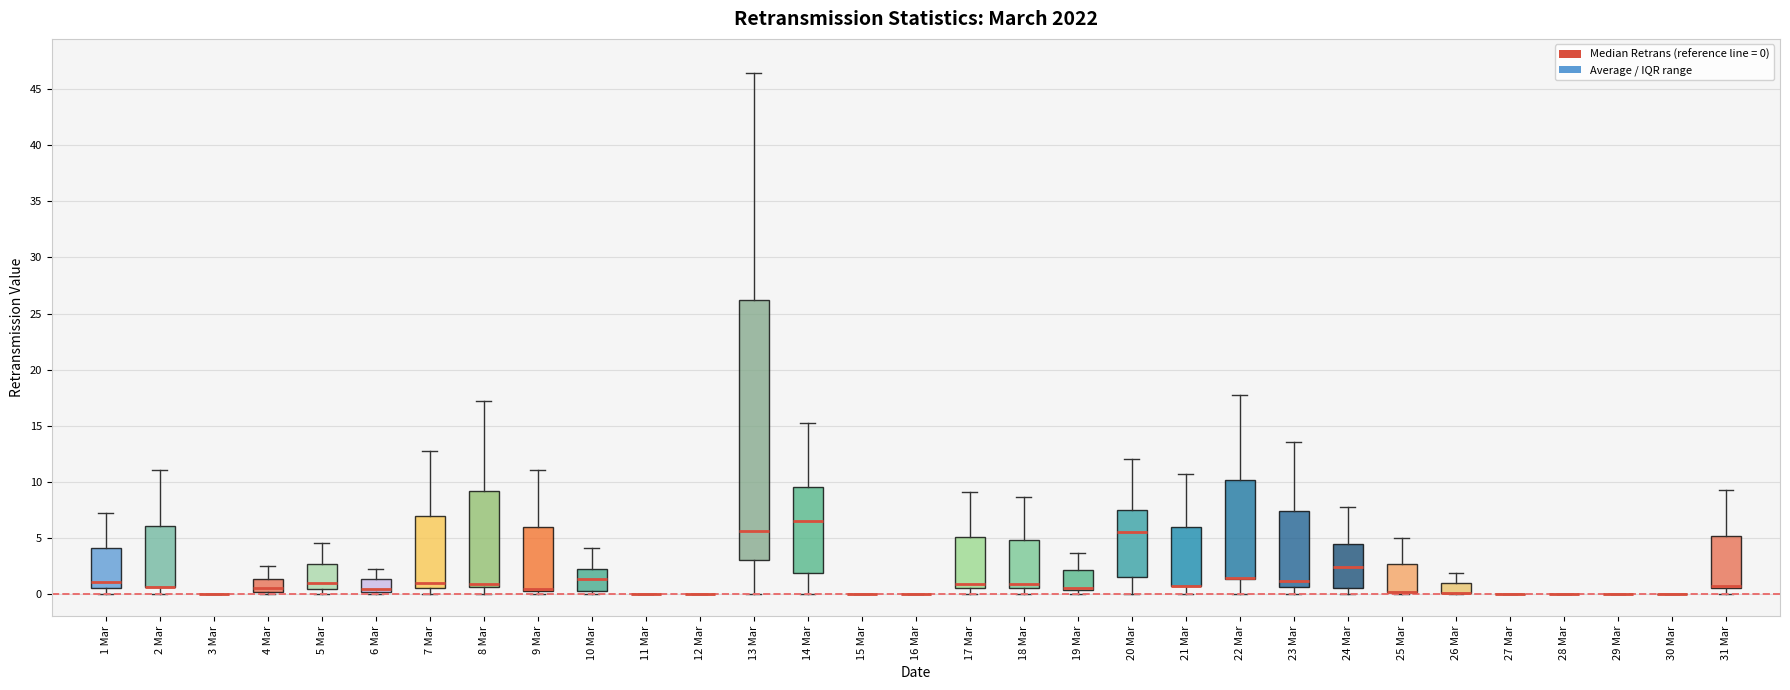

Where does the lower whisker of the box for 13 Mar end on the y-axis? The values are not printed on the chart, so give them approximately, as read against the axis.

0.0